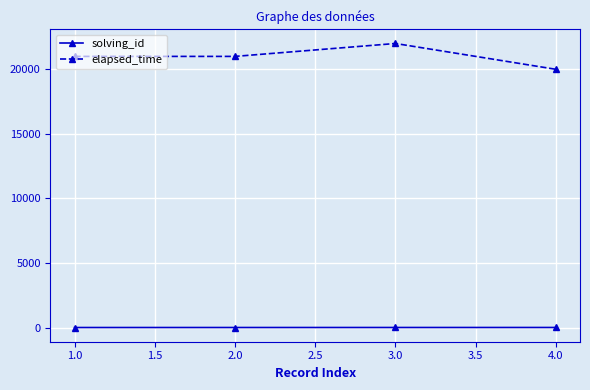

What is the label of the 1st point from the right?

4.0